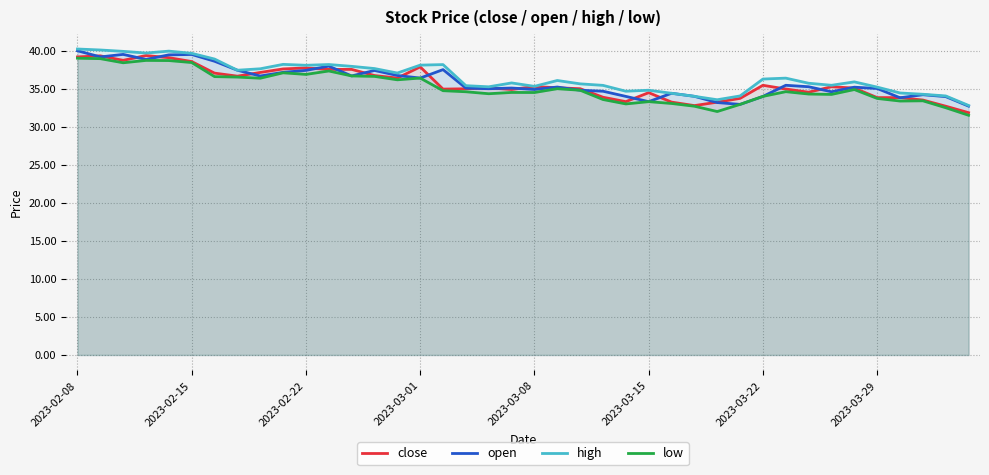

What is the minimum value shown in the chart?

31.5